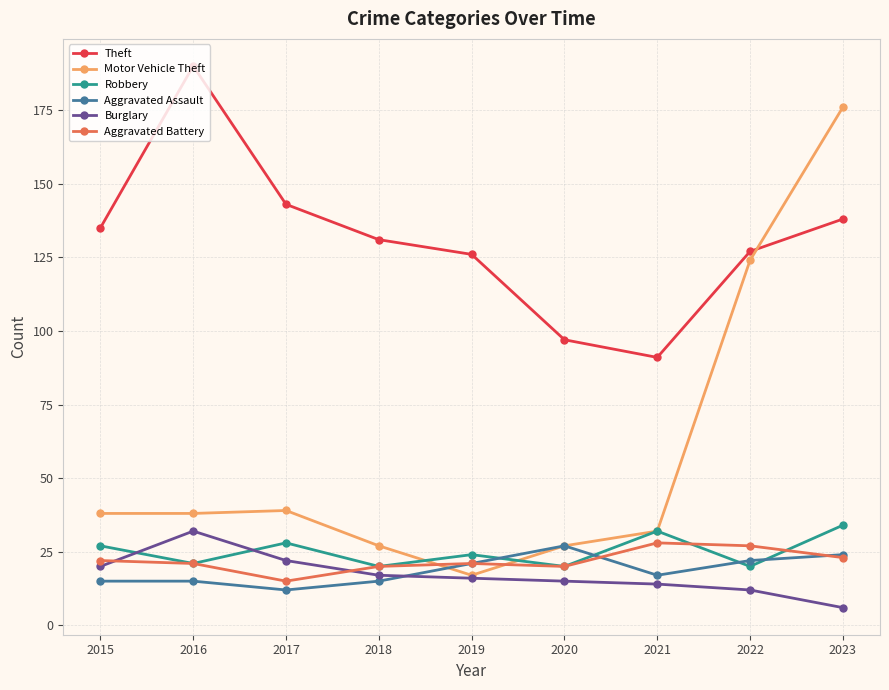

What is the value of the Aggravated Battery point at the 3rd from the left?

15